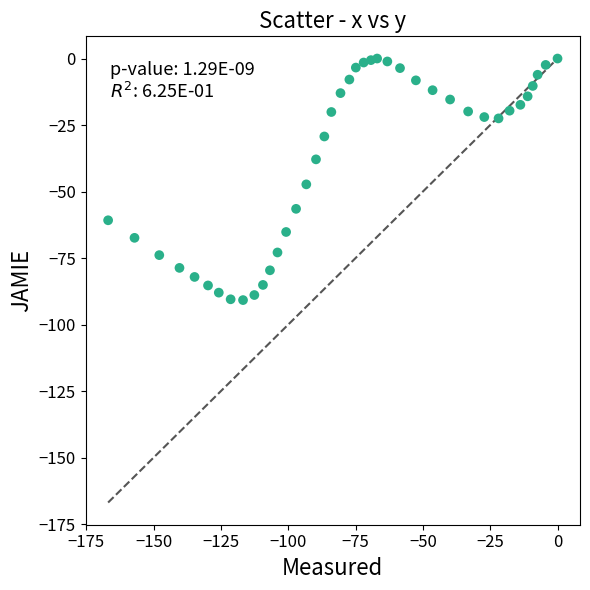

What Y value in the scatter plot is closest to -45?

-47.3